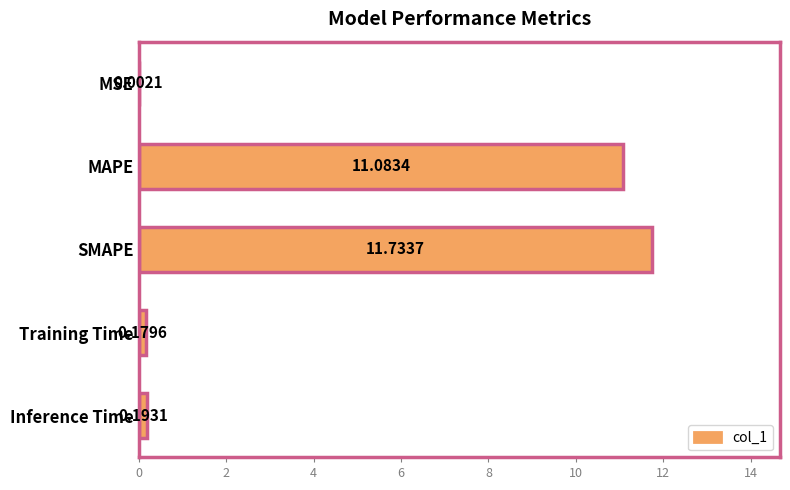

What is the sum of all values?

23.2